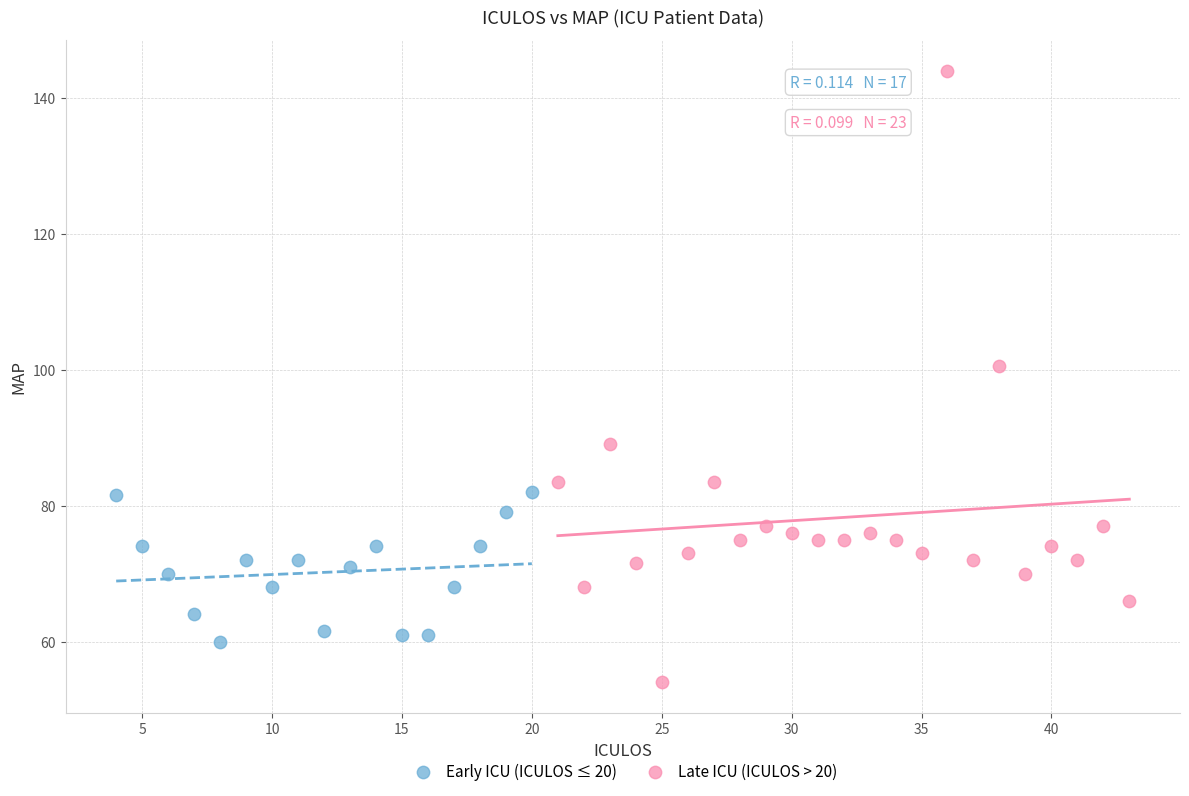

What are all the series names shown in the legend?

Early ICU (ICULOS ≤ 20), Late ICU (ICULOS > 20)